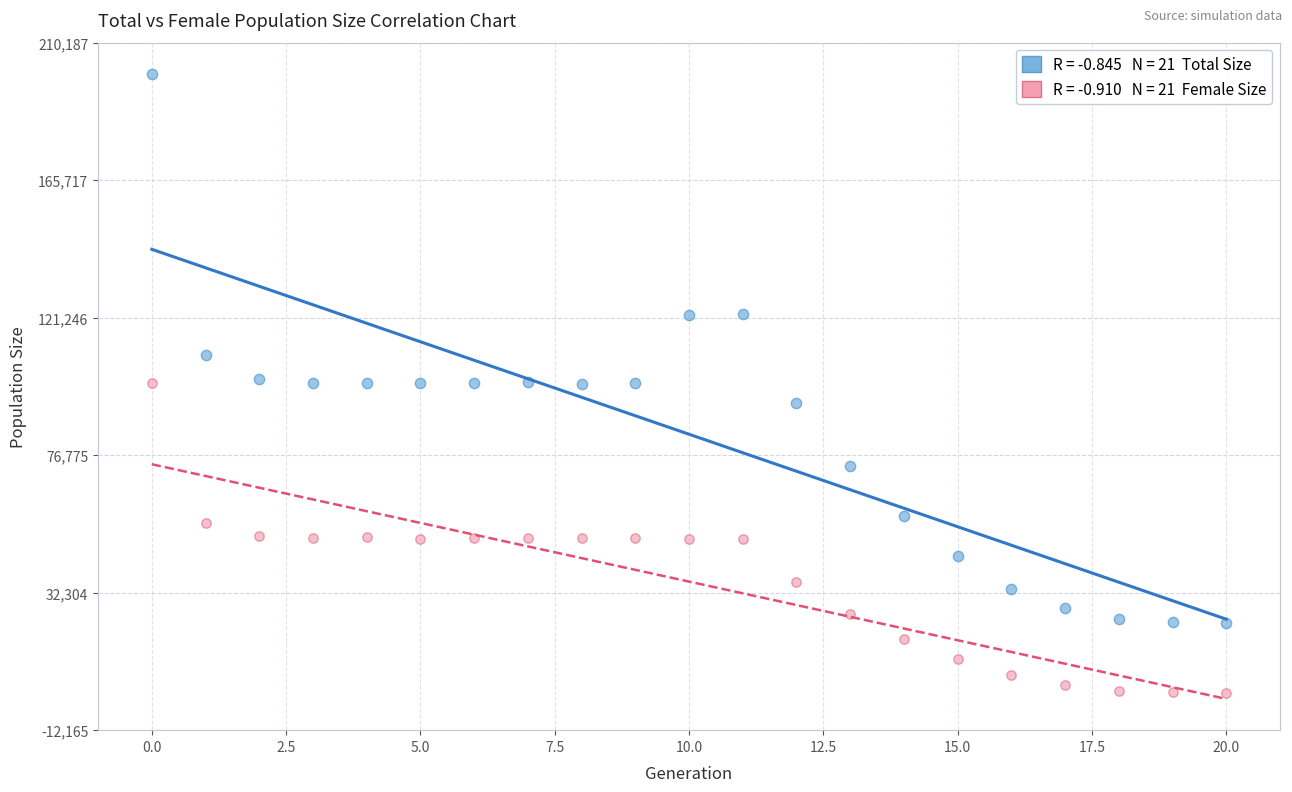

Across all data points, what is the range of Y values (max minus min)?

200081